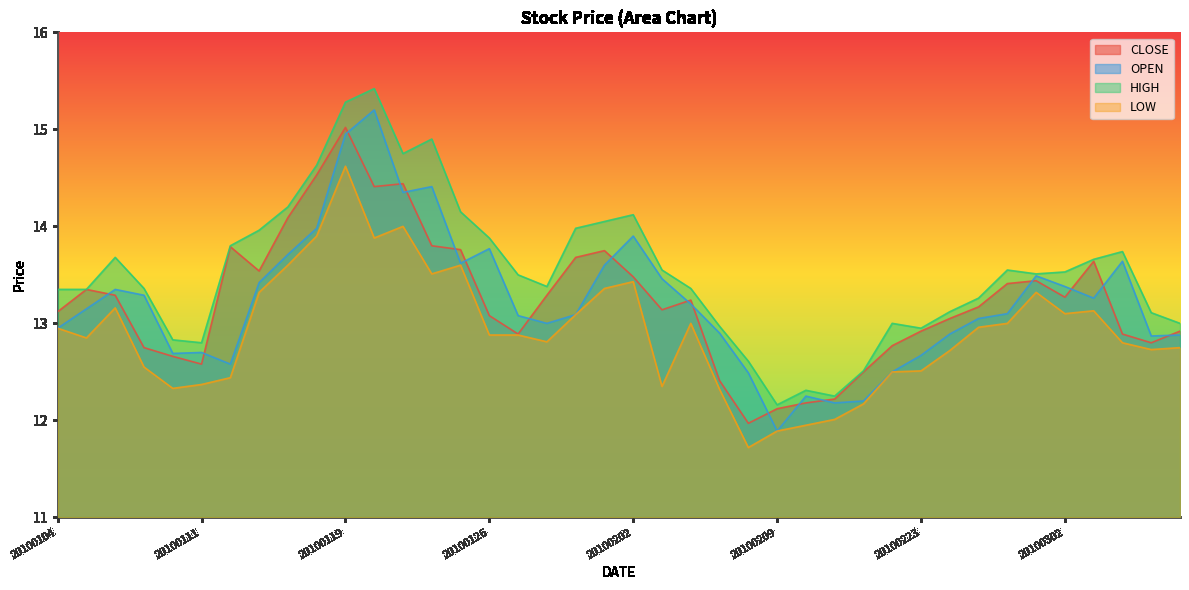

What is the difference between the highest and lowest values at 20100113?

0.6